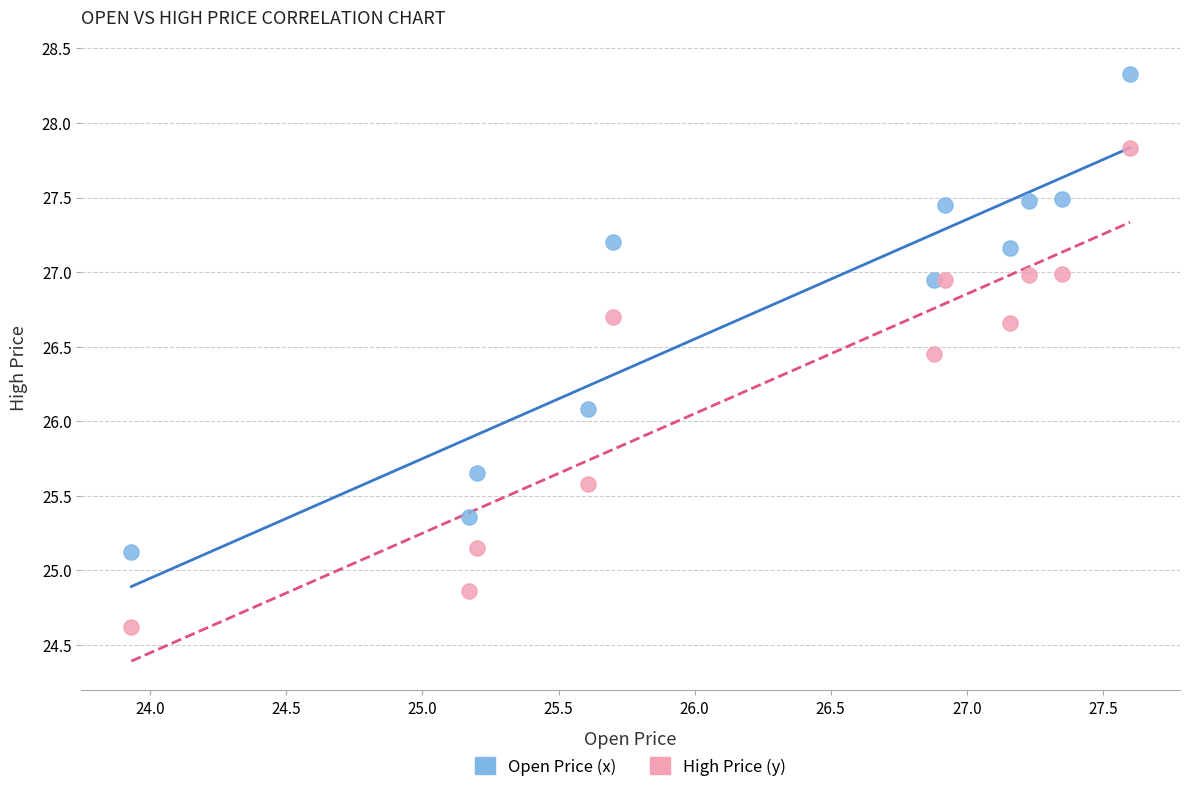

Across all series, what Y value is closest to 26?

26.1